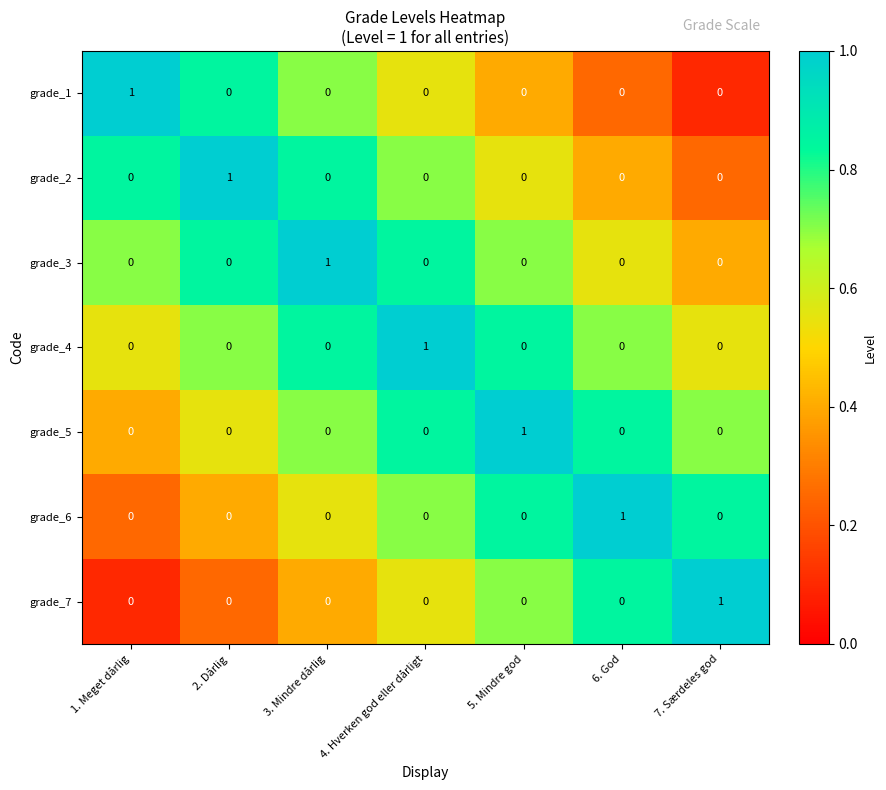

The value of grade_1 at 6. God is -1. True or false?

False